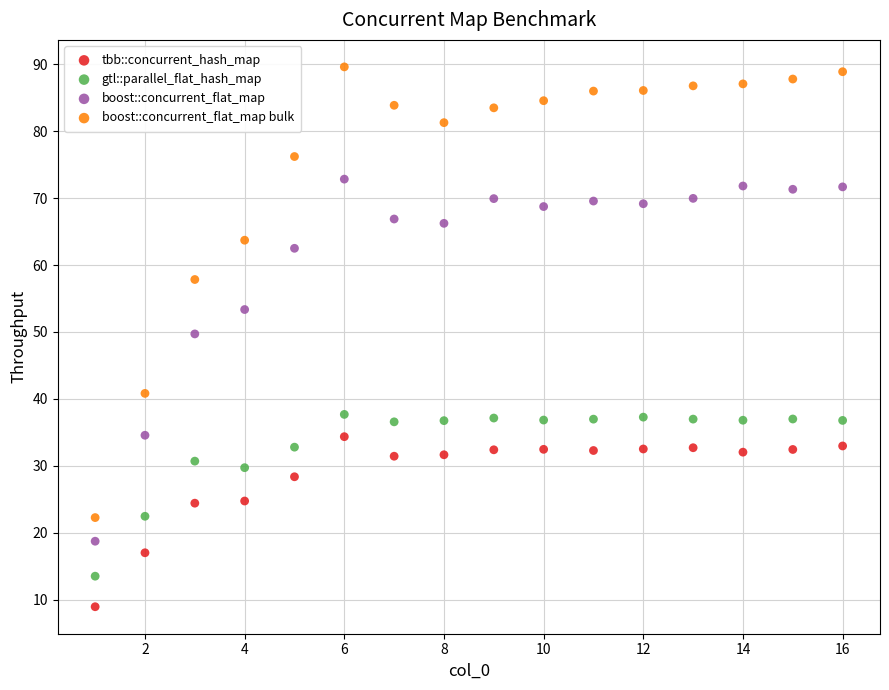

Which series contains the highest Y value?

boost::concurrent_flat_map bulk